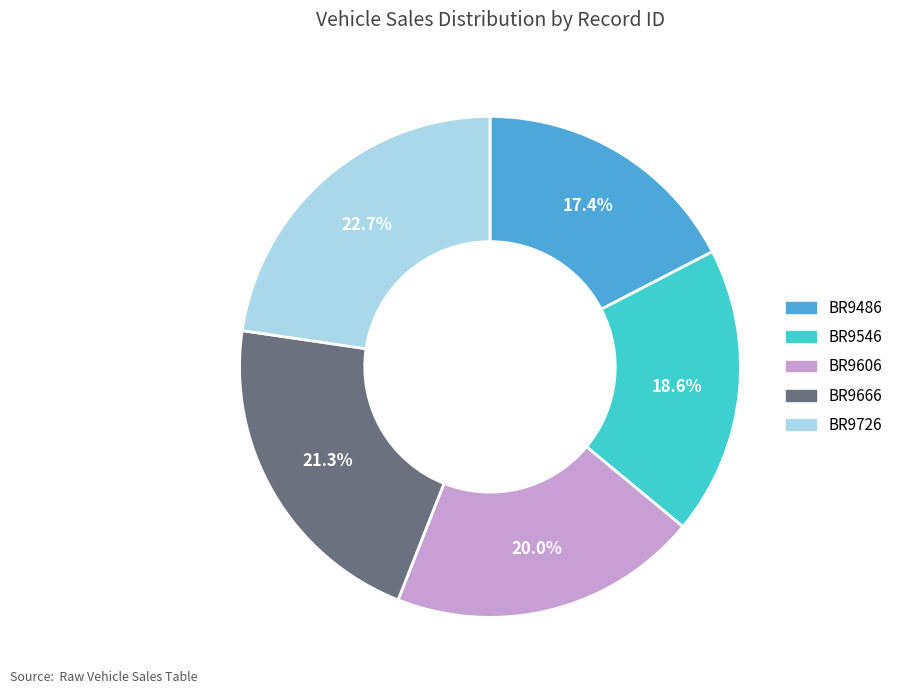

What percentage do BR9666 and BR9726 together represent?

44.0%